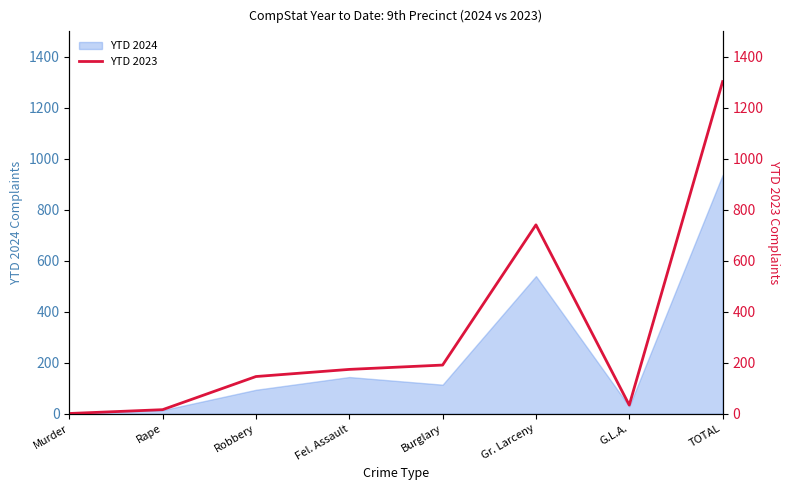

Where is the data nearest to the value 652?

Gr. Larceny